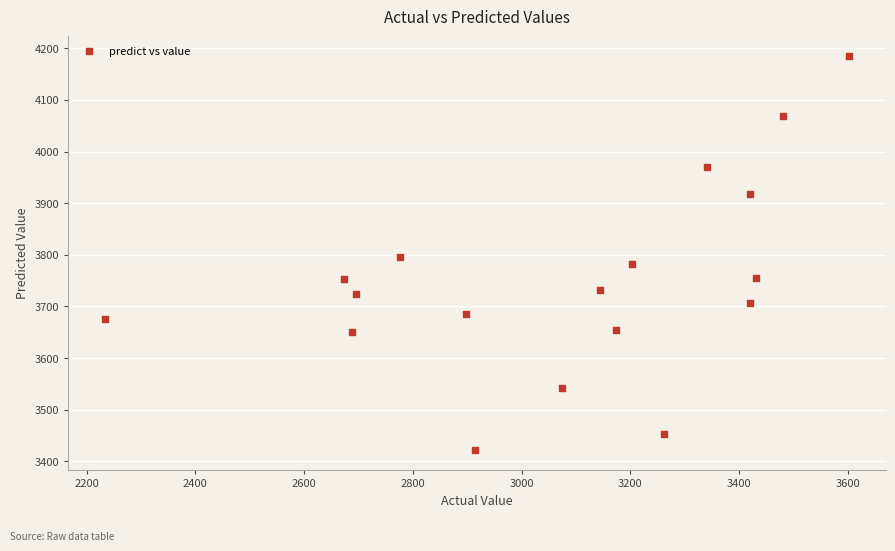

What is the range of X values (max minus min)?

1367.1